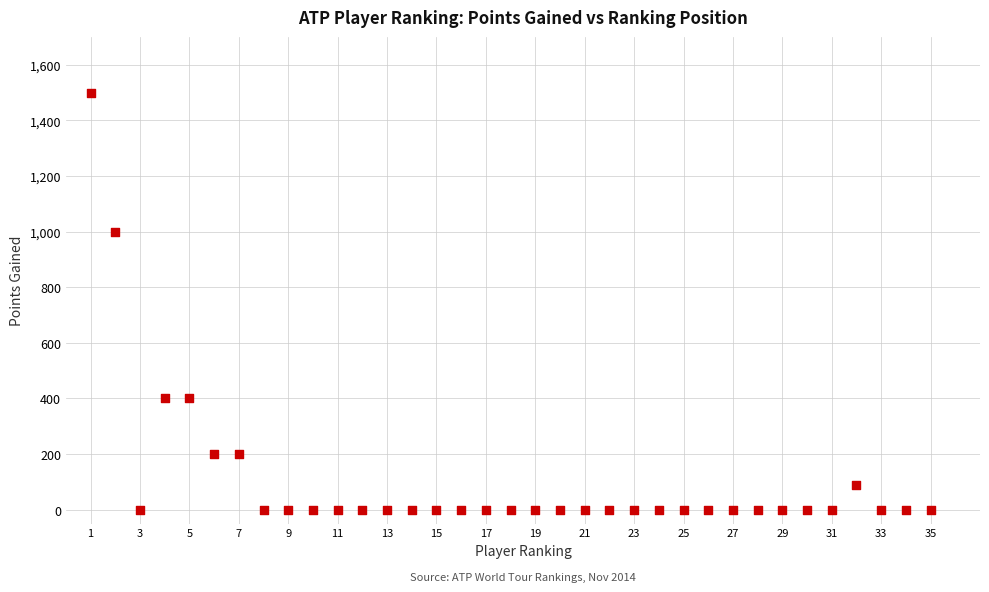

What Y value in the scatter plot is closest to 750?

1000